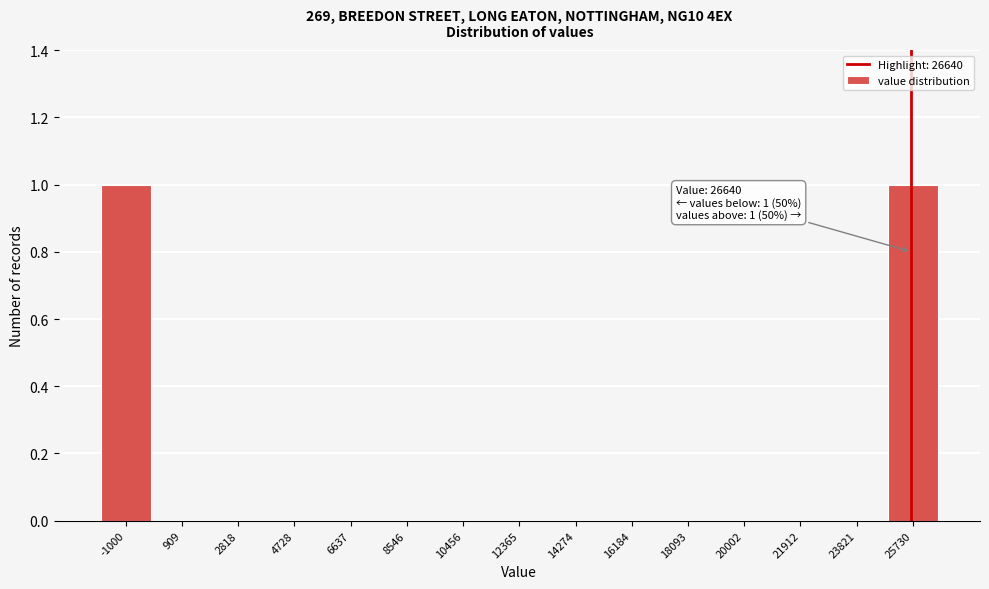

Reading left to right, transcribe all the data shown in this chart.

-1000=1	909=0	2818=0	4728=0	6637=0	8546=0	10456=0	12365=0	14274=0	16184=0	18093=0	20002=0	21912=0	23821=0	25730=1